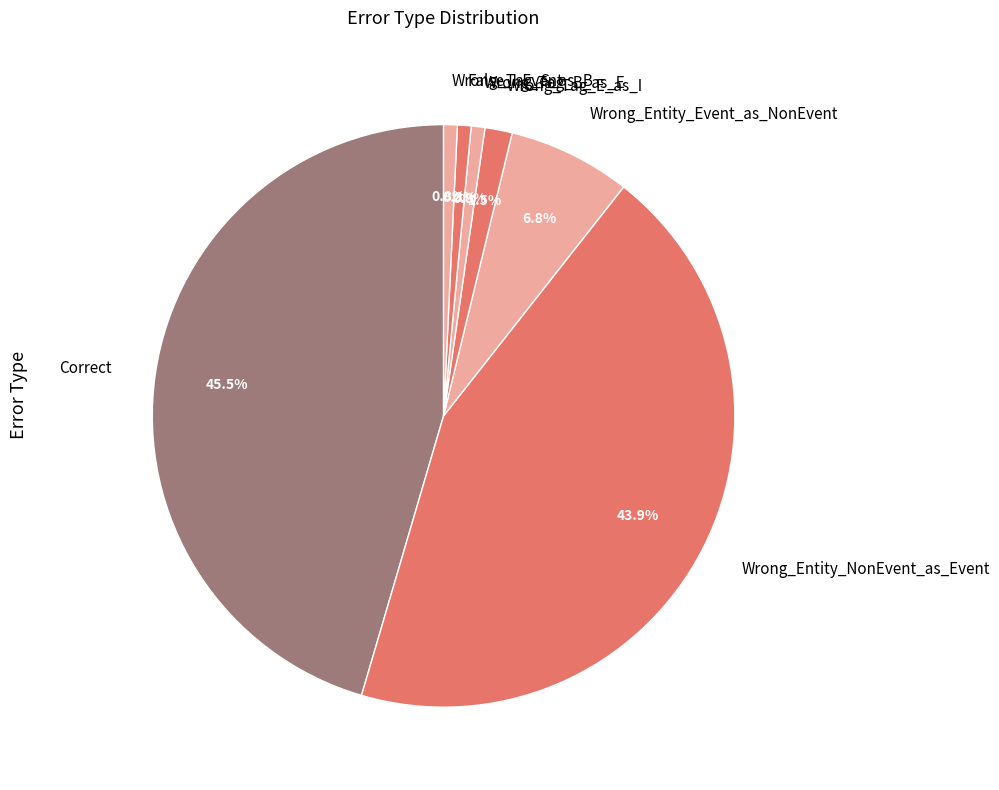

To the nearest percent, what portion does Wrong_Tag_B_as_E represent?

1%